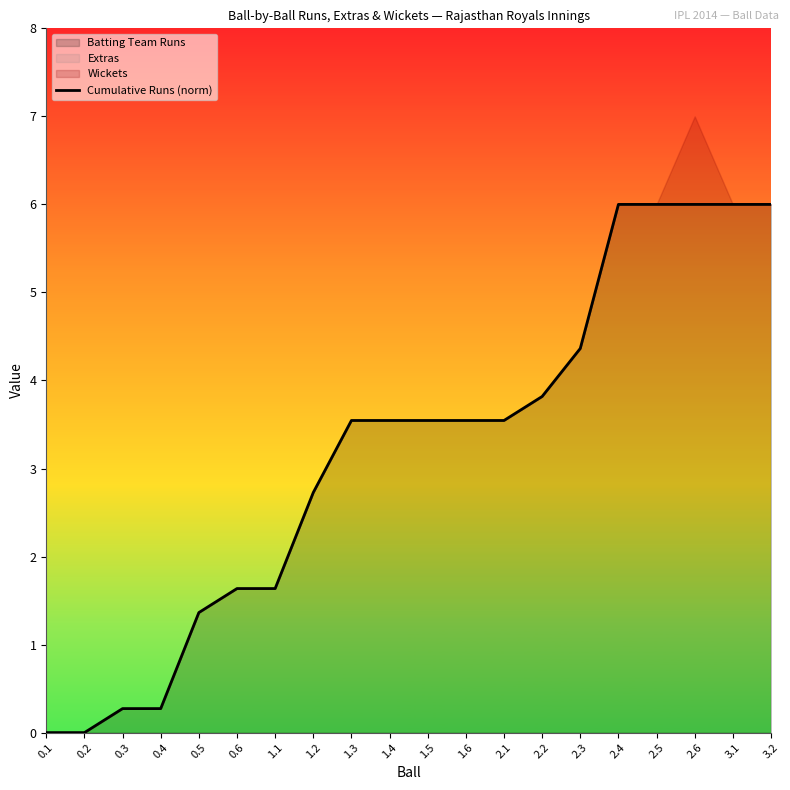

What is the label of the 13th point from the left?

2.1